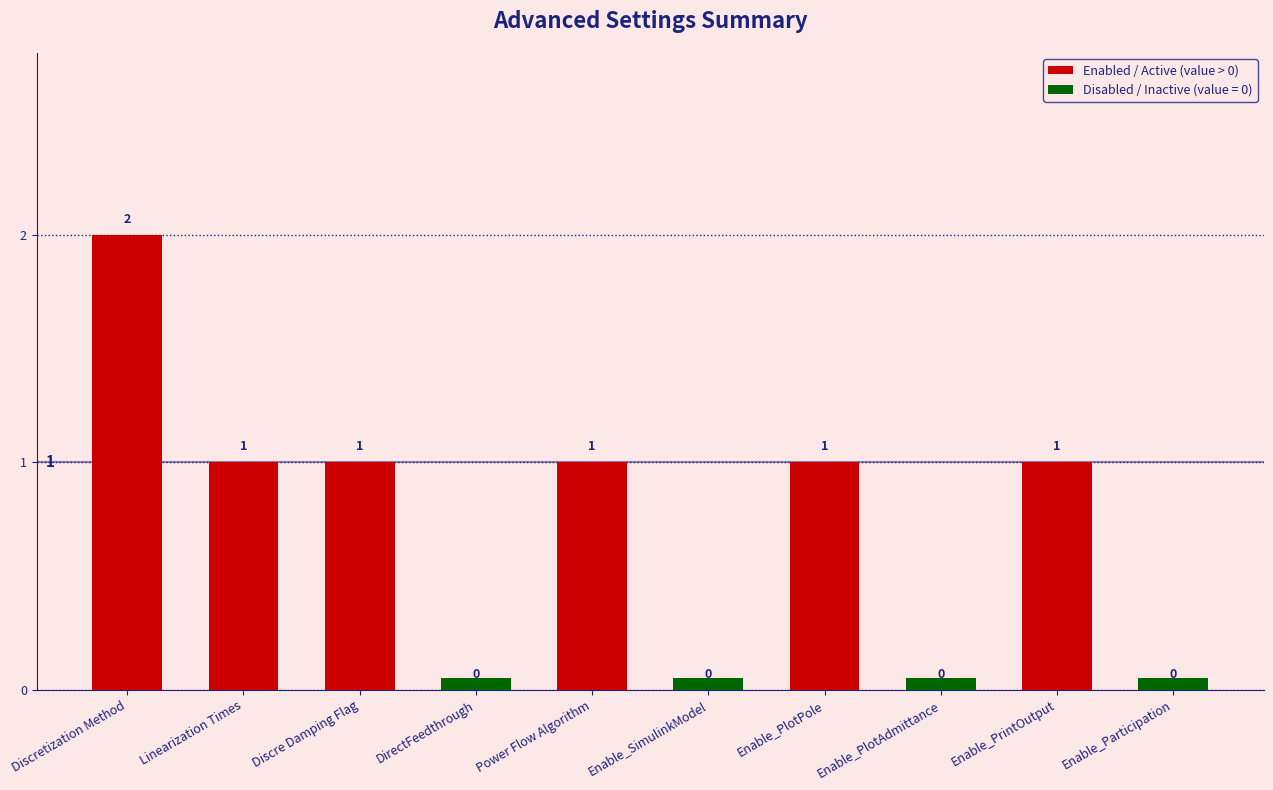

Does the chart contain any negative values?

No